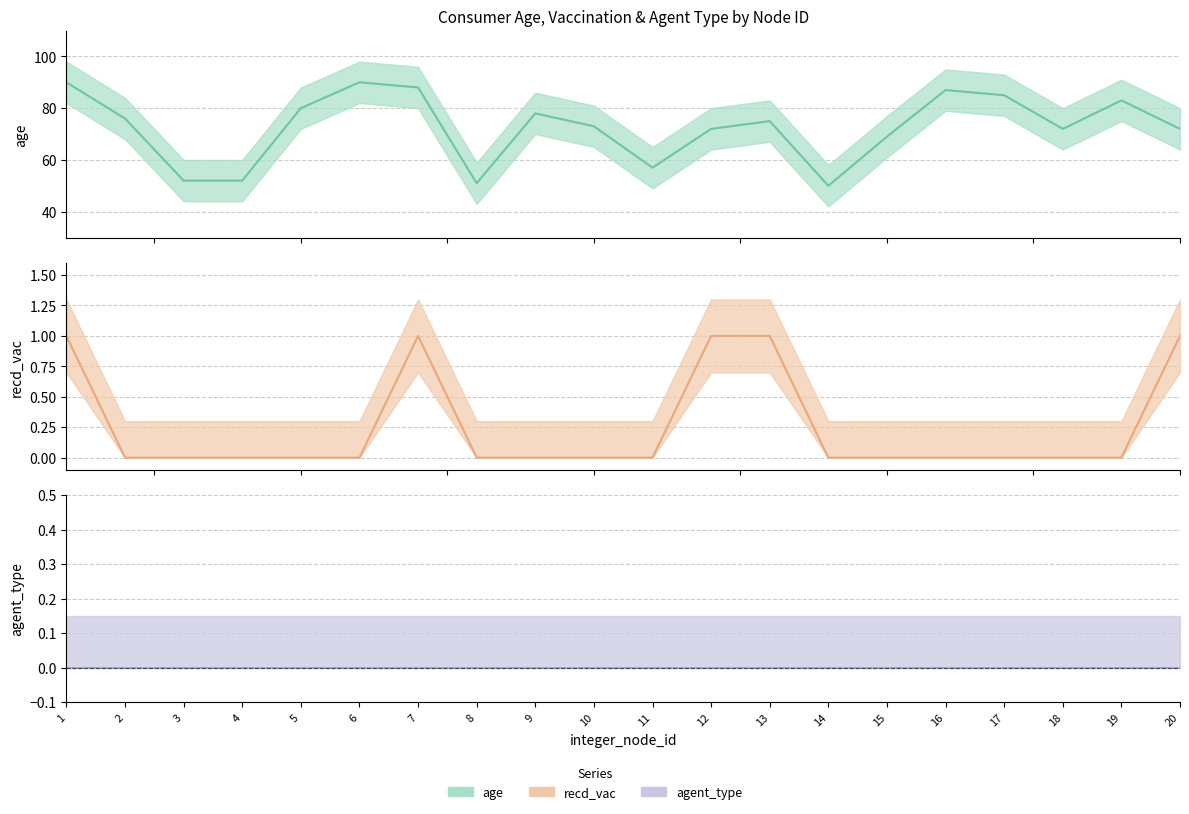

Which series has the largest total across all categories?

age